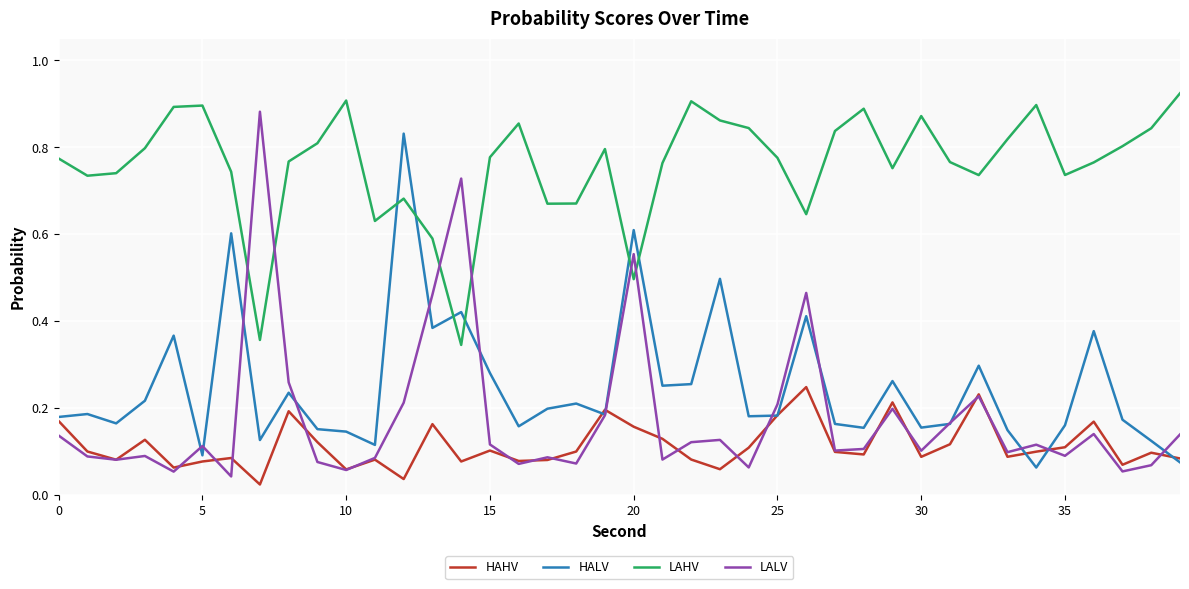

What is the sum of all HAHV values?

4.5